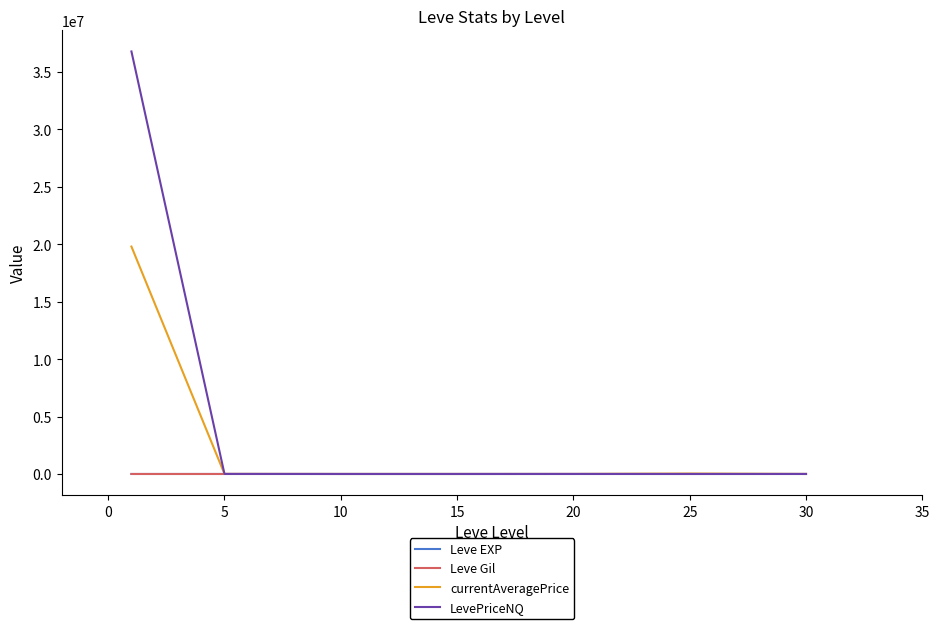

Which series has the widest spread of values?

LevePriceNQ